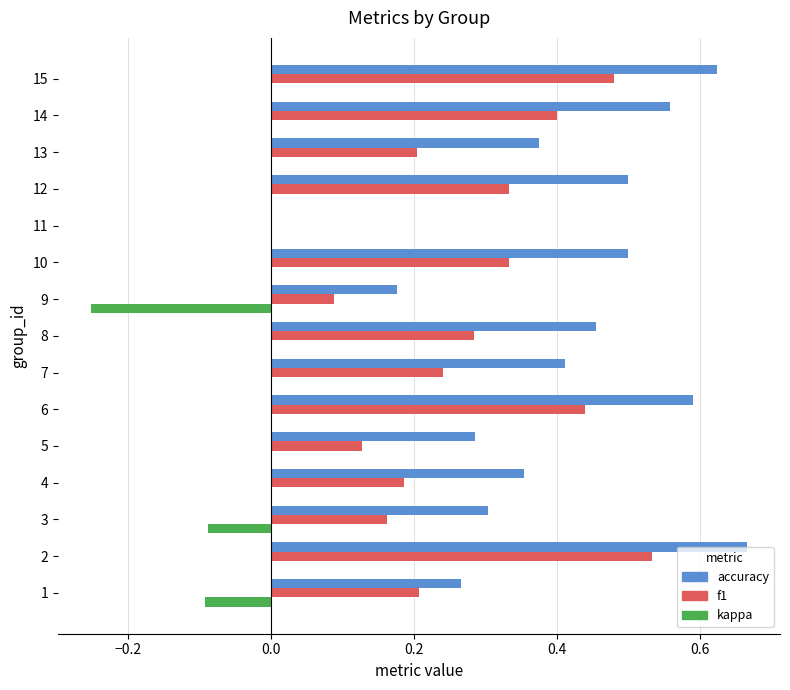

The value of kappa at 7 is -0.1. True or false?

False